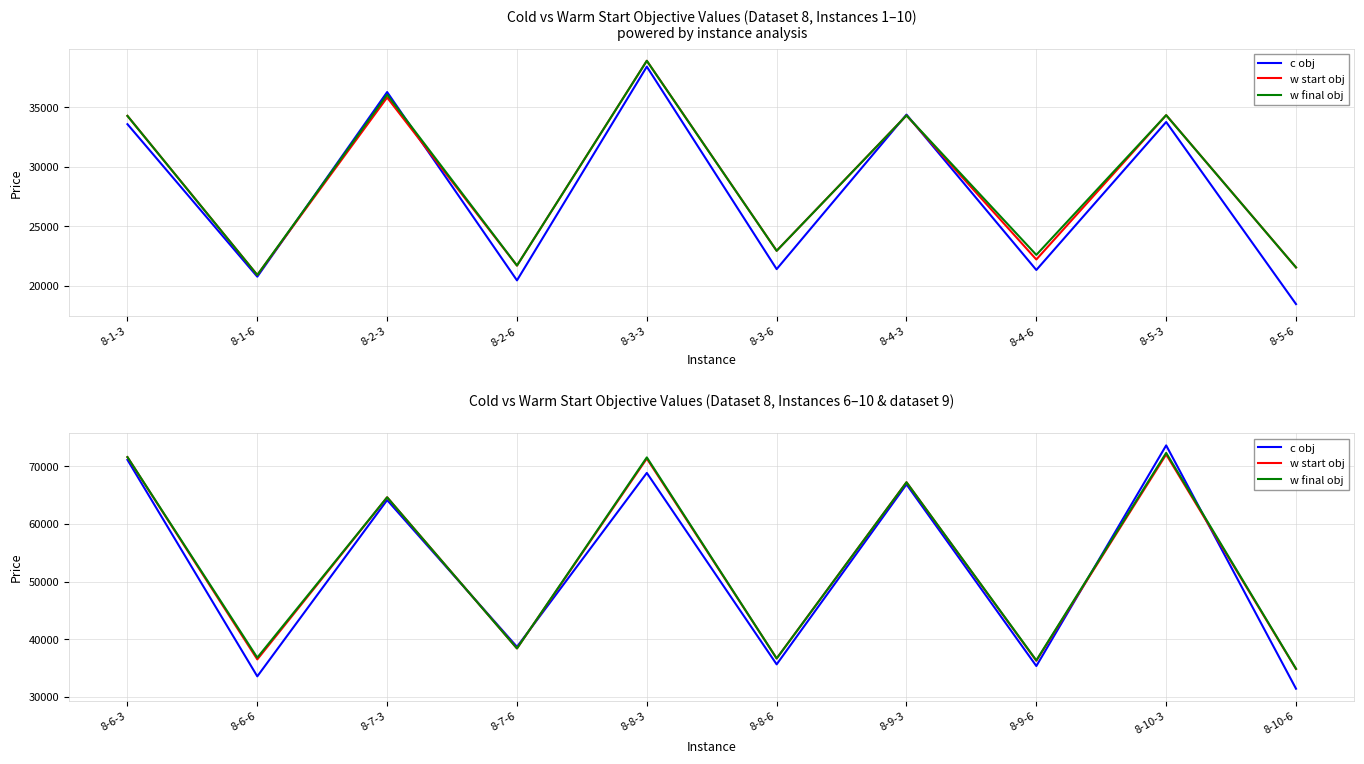

Count the number of data series in this chart.

3